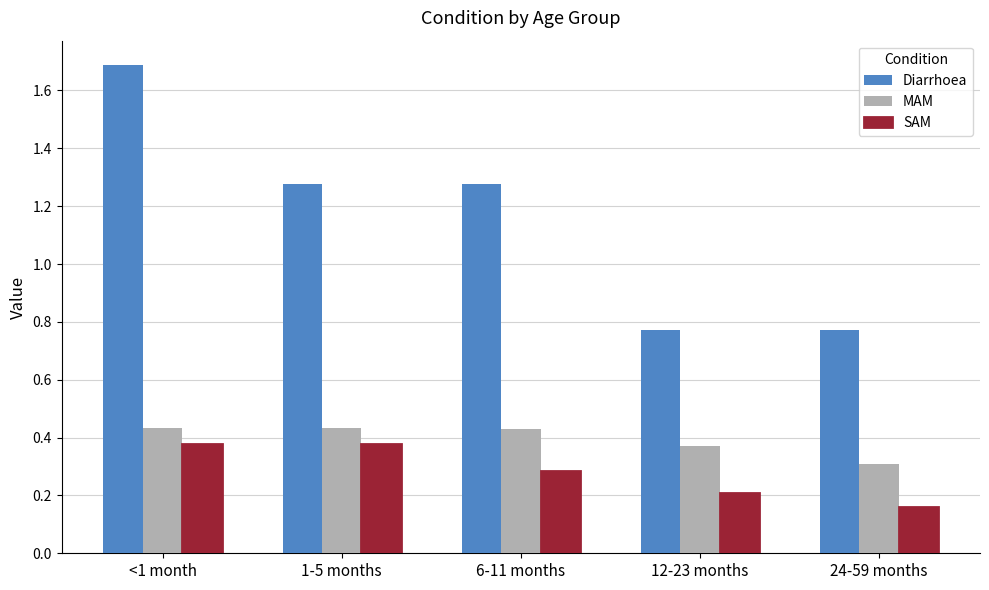

What is the difference between the Diarrhoea values at <1 month and 12-23 months?

0.9